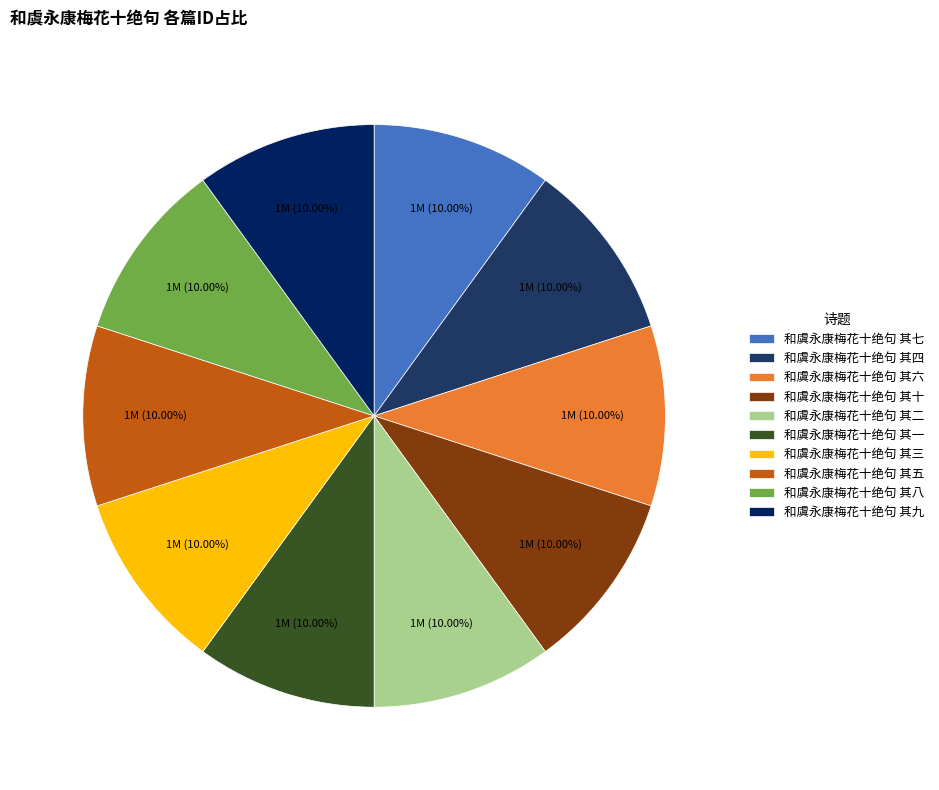

Is it true that 和虞永康梅花十绝句 其二 is 10% of the pie?

True